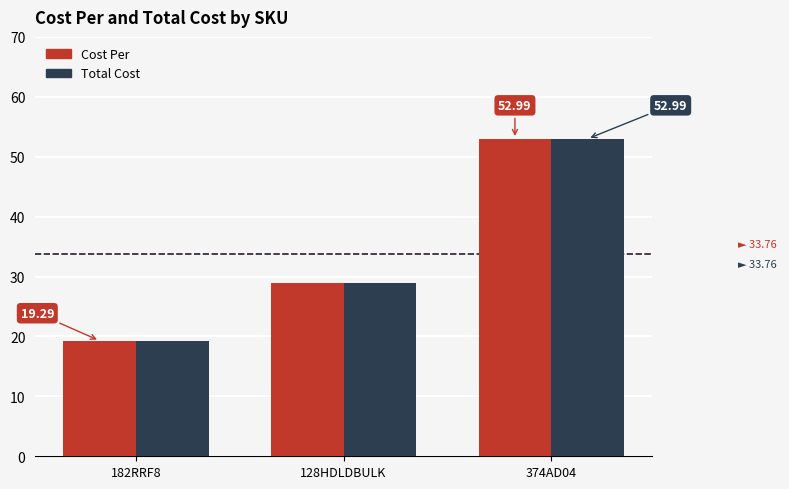

What is the approximate value of Total Cost at 374AD04?

53.0